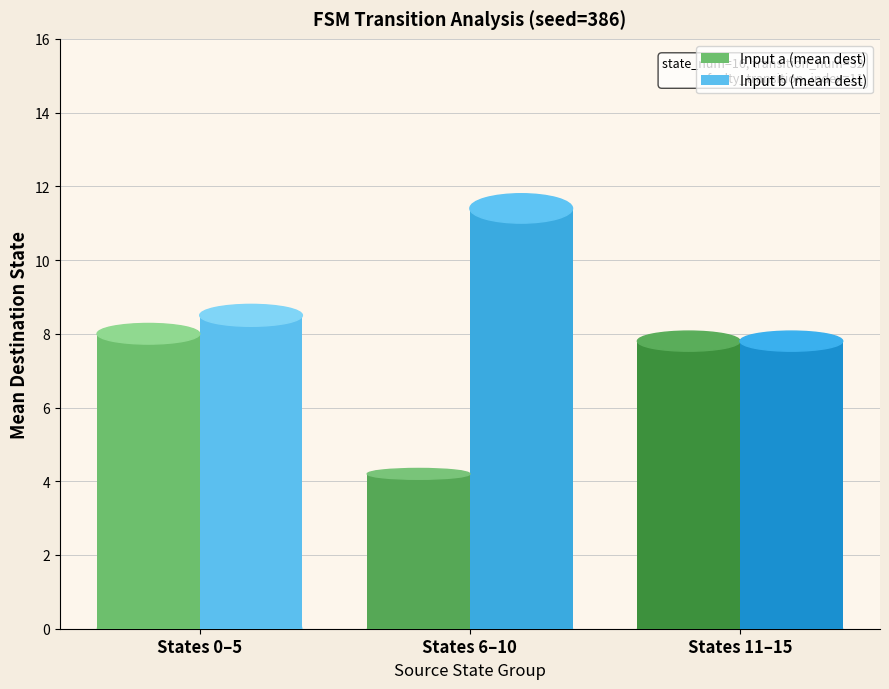

The Input a (mean dest) series shows 4.4 at States 0–5. True or false?

False